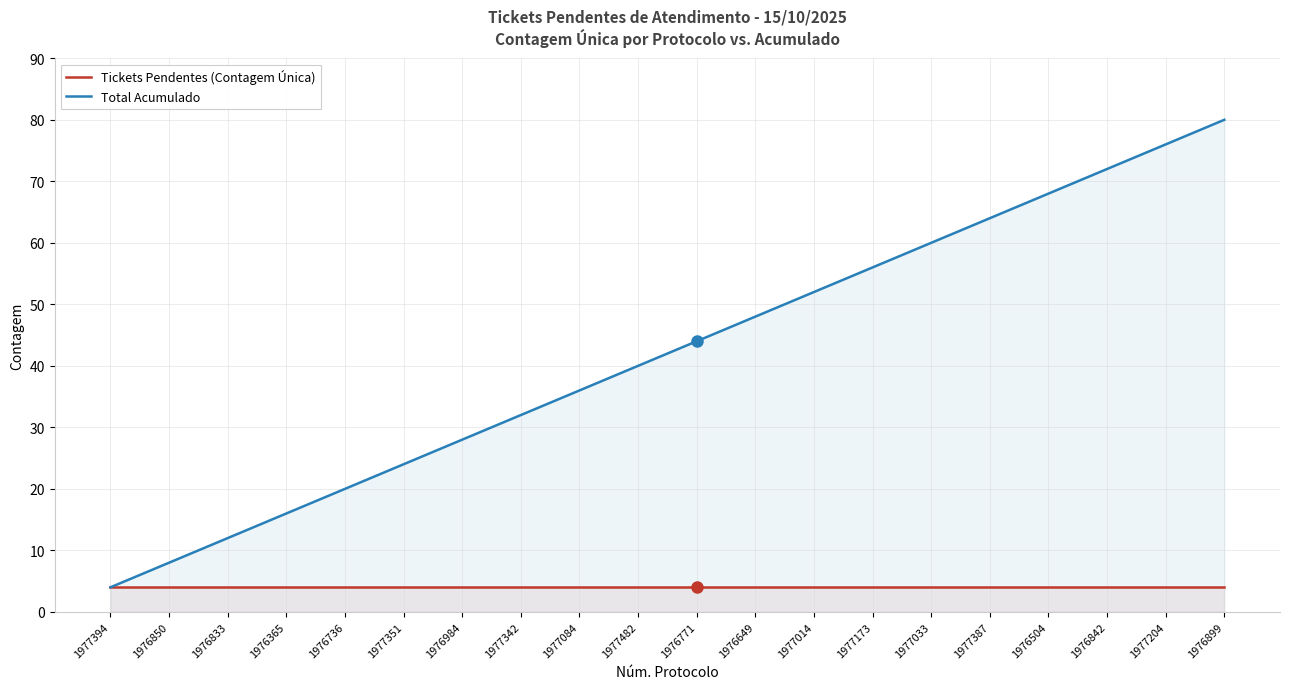

True or false: Total Acumulado has a value of 44 at 1976771.

True